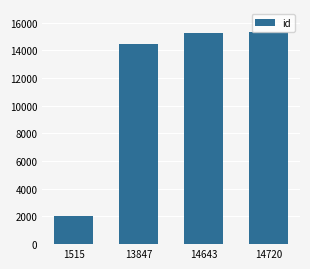

True or false: the data shows 8084 at 14643.

False